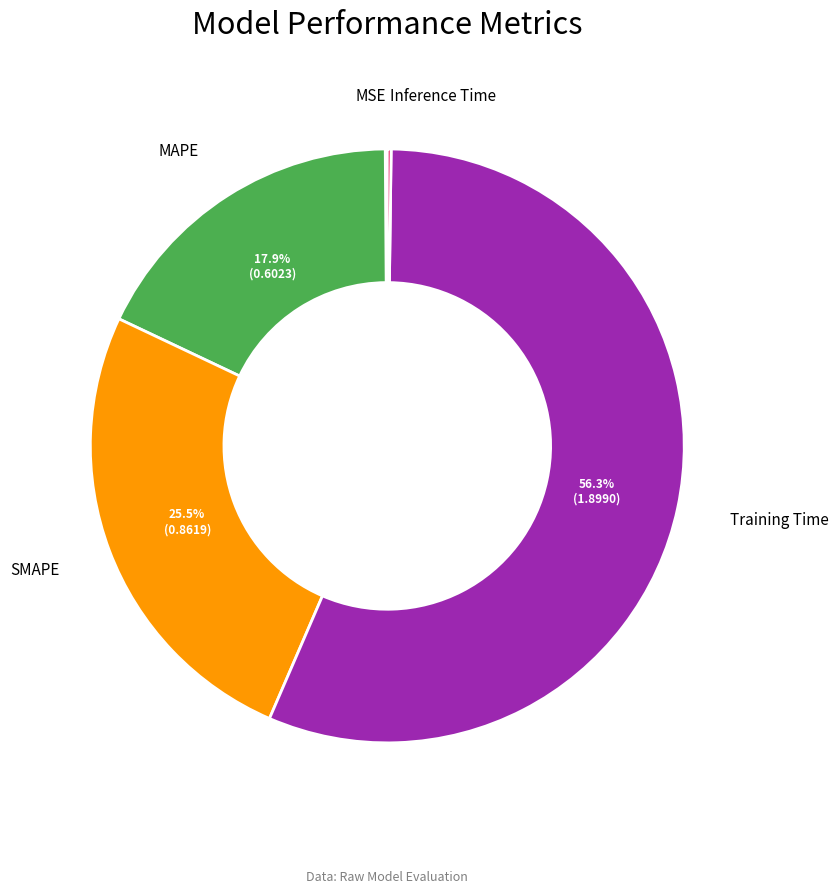

Is there a majority slice in this chart?

Yes